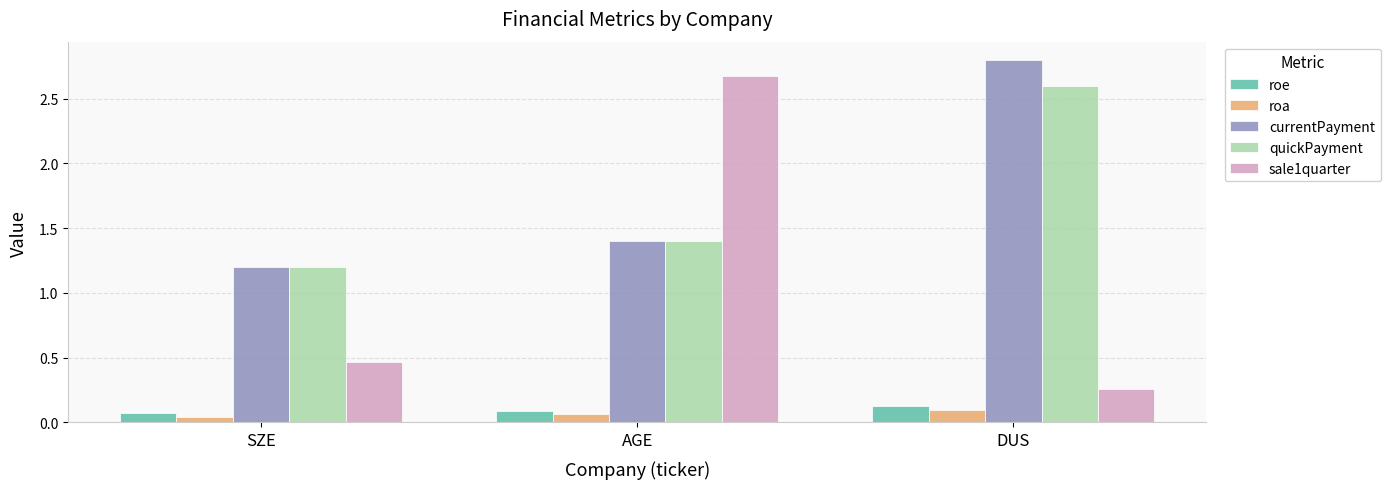

What is the total value across all series at AGE?

5.6